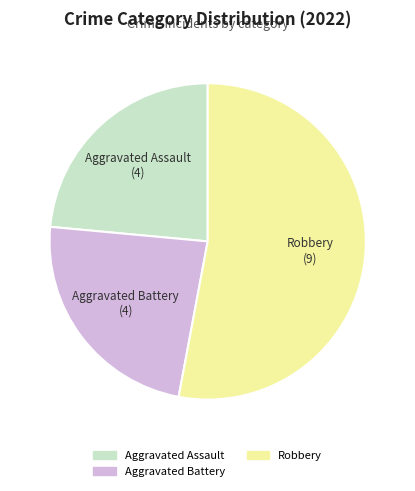

Is there a majority slice in this chart?

Yes